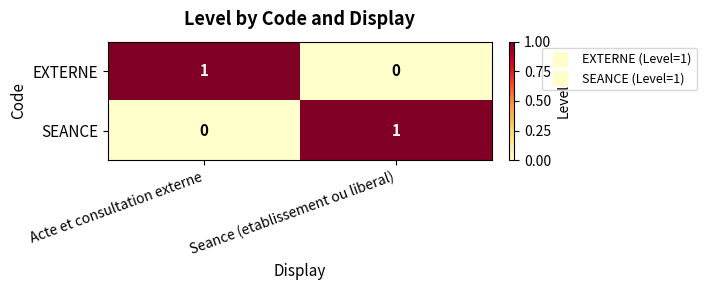

At which label does EXTERNE reach its minimum?

Seance (etablissement ou liberal)